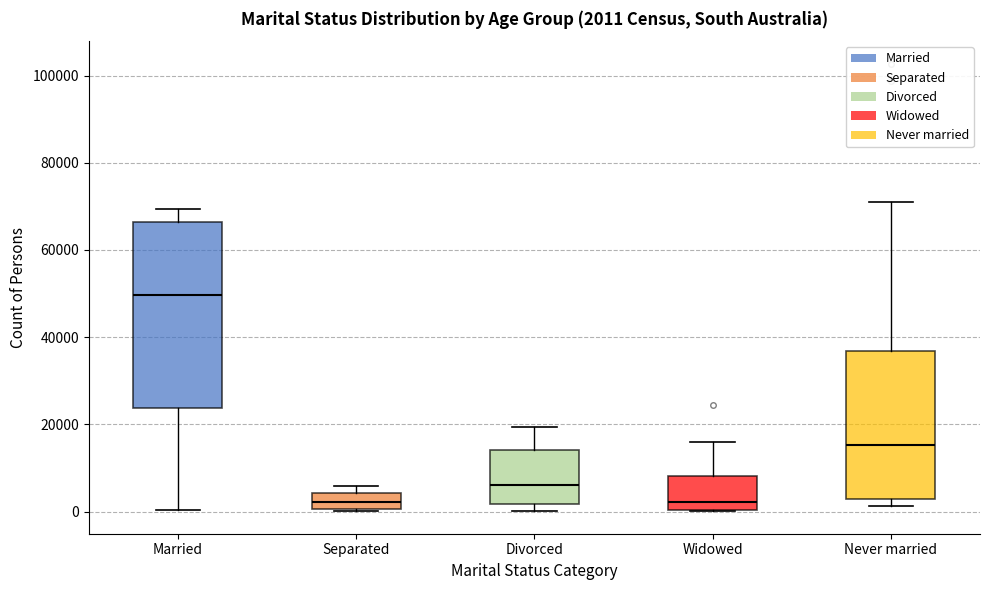

Comparing the boxes themselves (not the whiskers), which one is the tallest?

Married